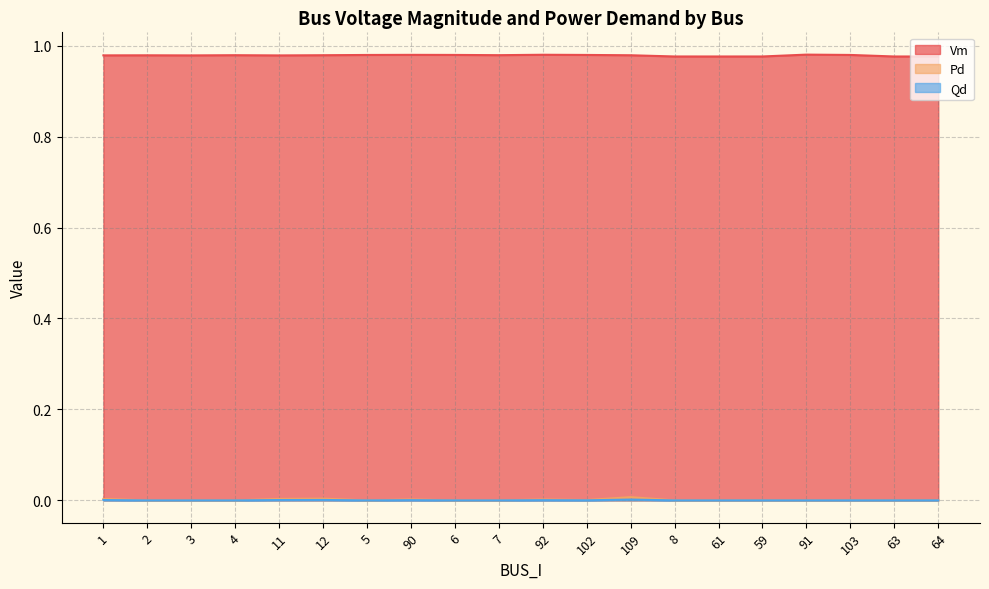

How many interior local valleys does the Vm series have?

4